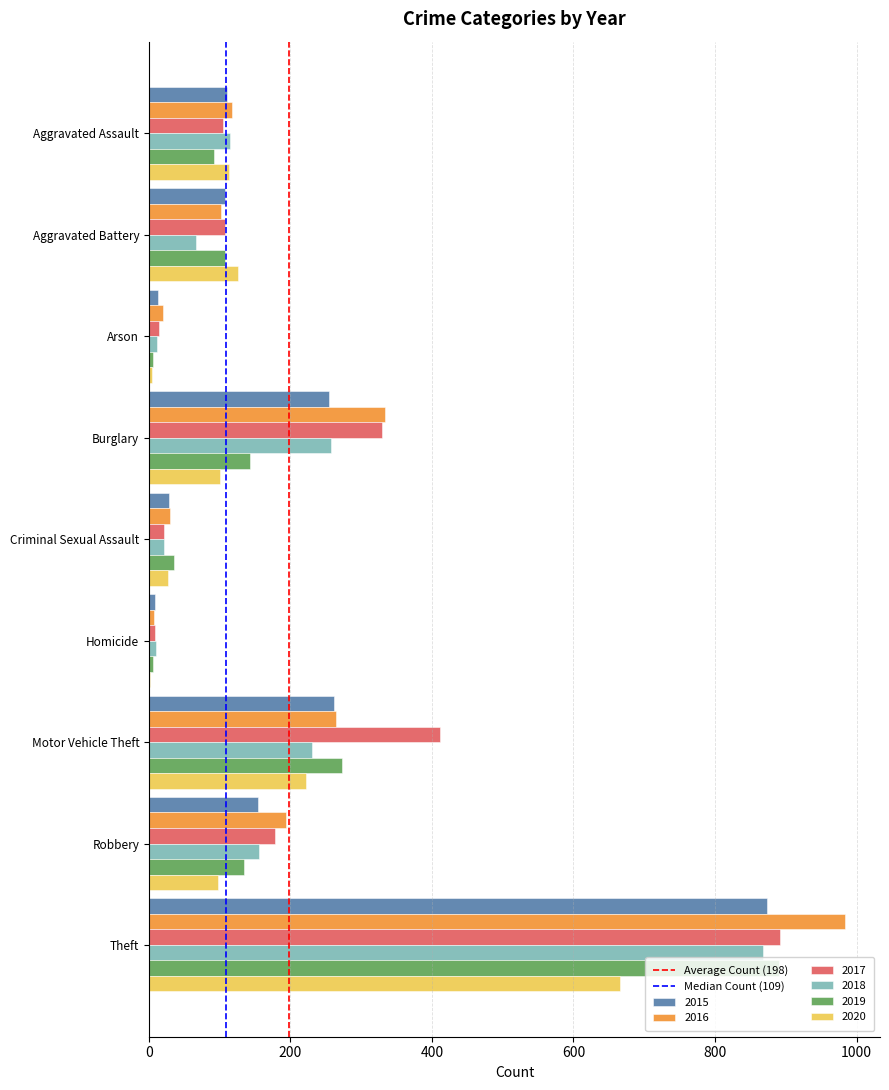

What is the sum of the 2017 values at Burglary and Motor Vehicle Theft?

740